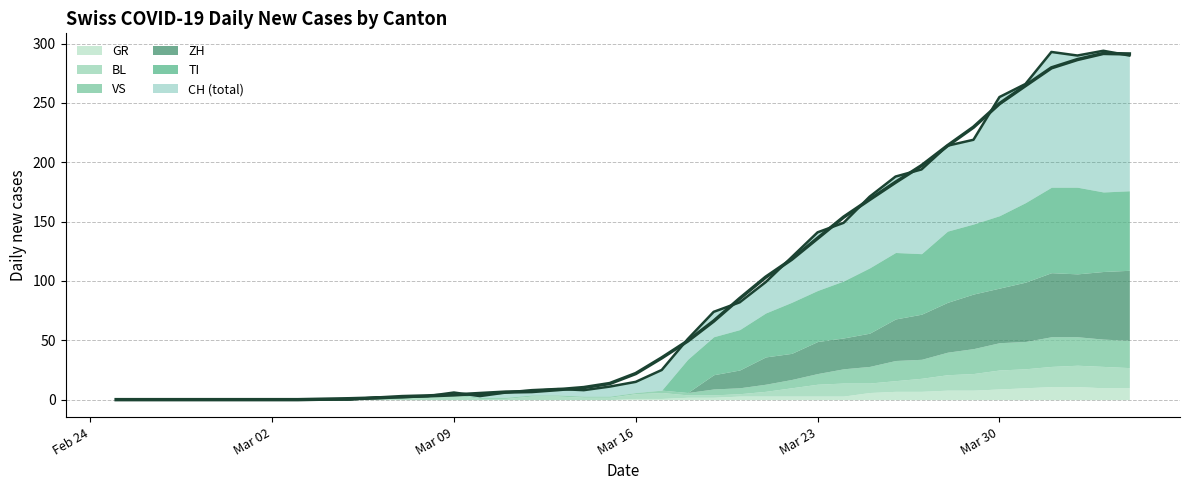

The value of CH at 6 is -114. True or false?

False